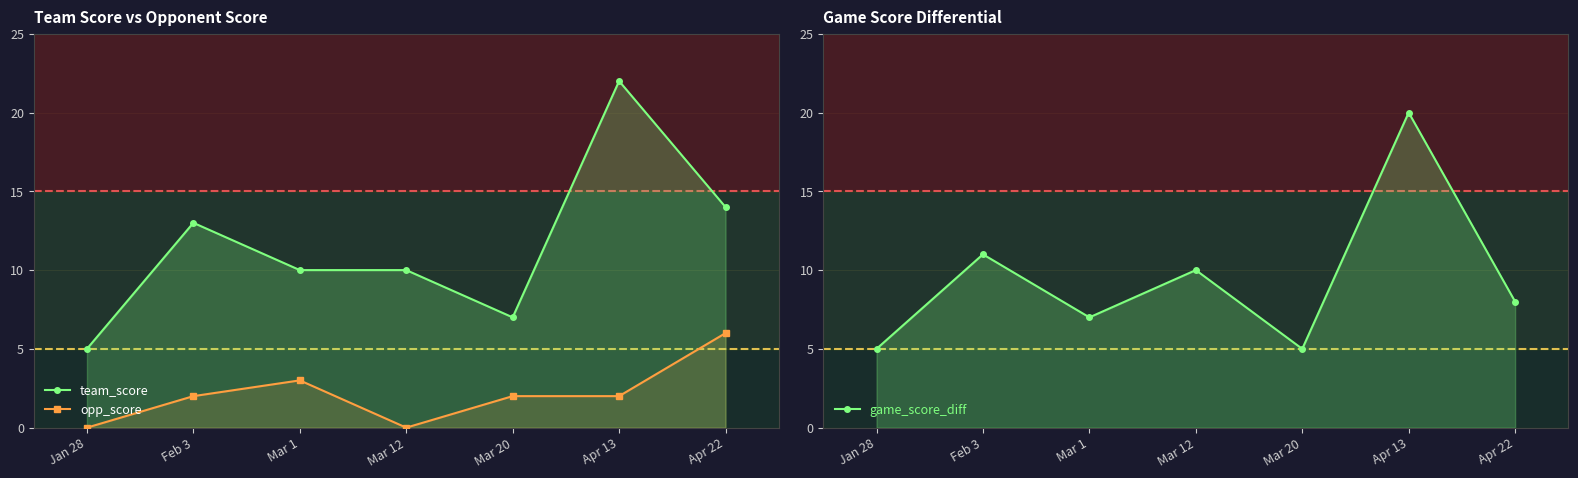

How many interior local valleys does the opp_score series have?

1